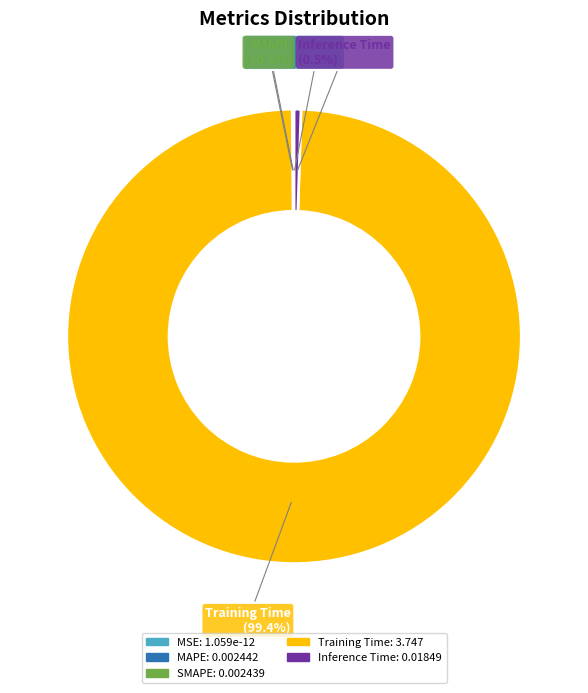

Which slice represents more than half of the pie?

Training Time